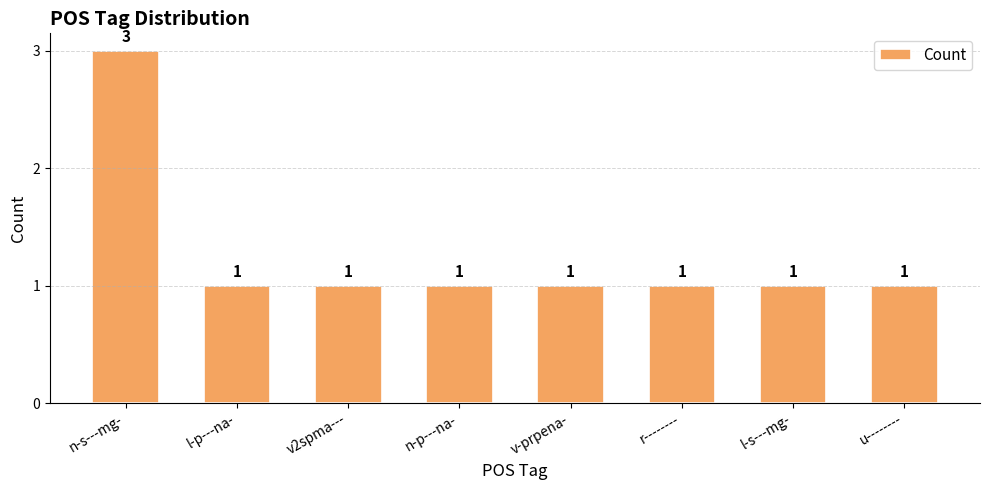

What position from the right is n-p---na-?

5